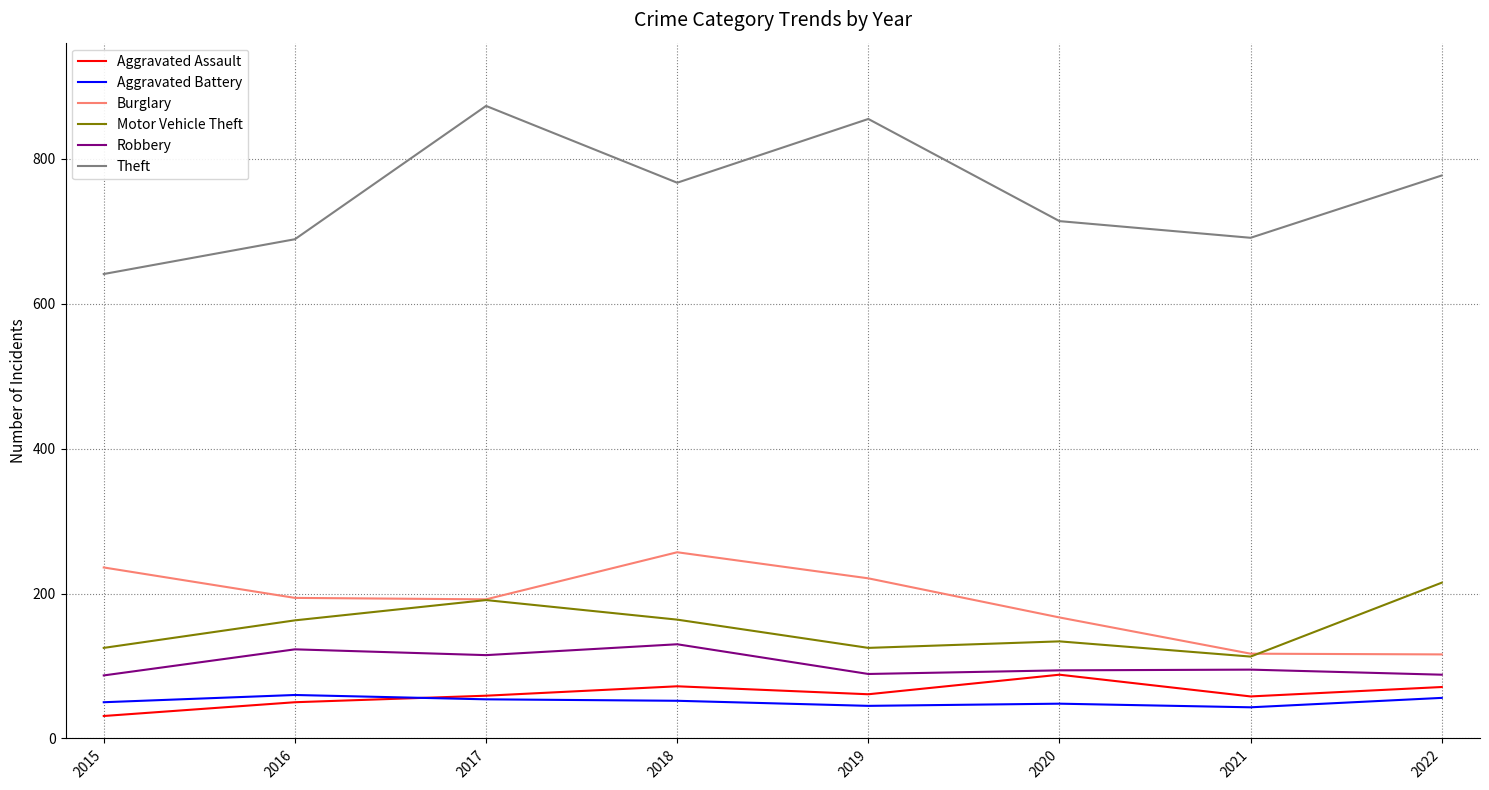

The Burglary series shows 192 at 2017. True or false?

True